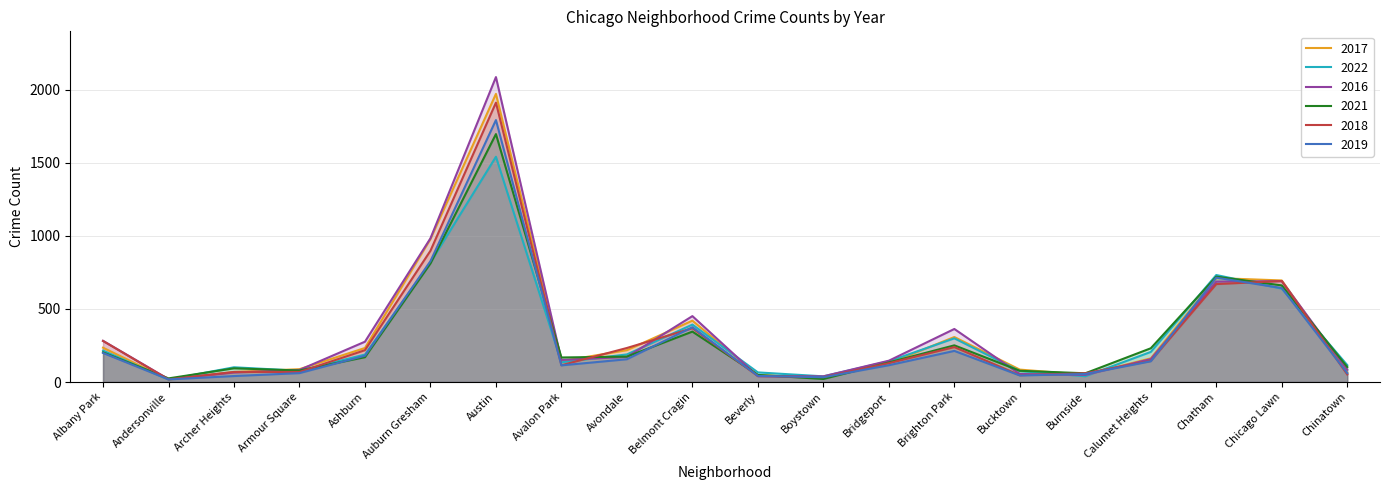

Where does the 2016 series first go above 157?

Albany Park